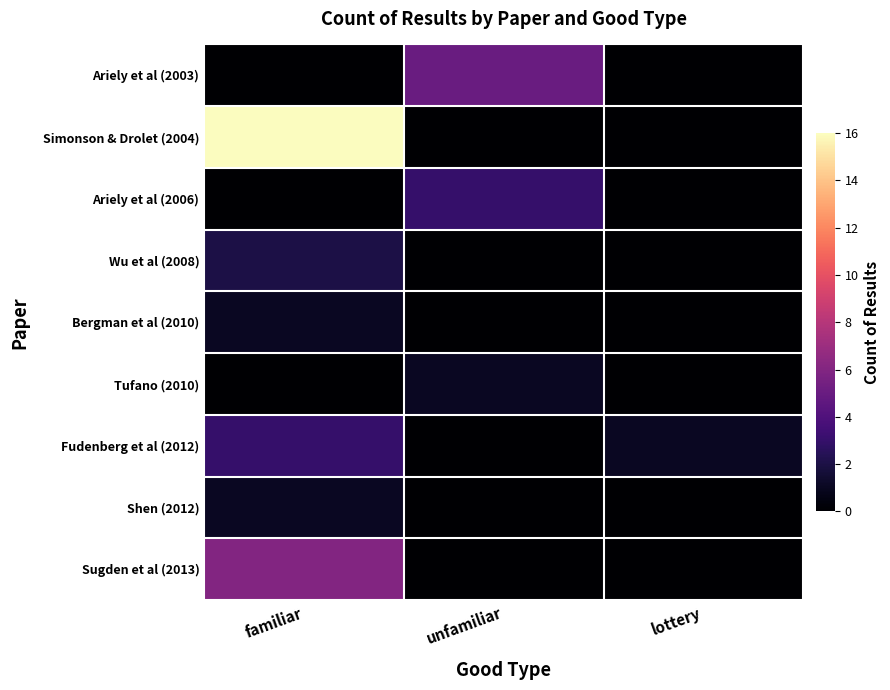

At how many categories does at least one series exceed 4?

2